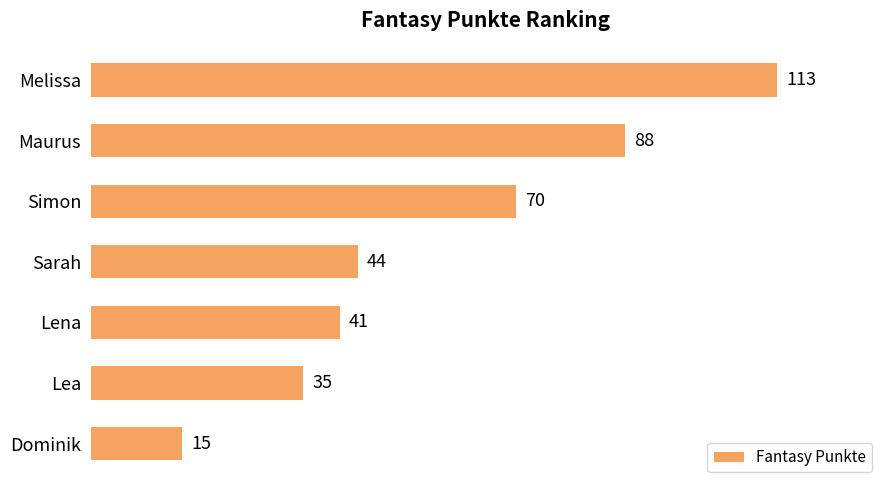

List the labels in order of value, largest first.

Melissa, Maurus, Simon, Sarah, Lena, Lea, Dominik